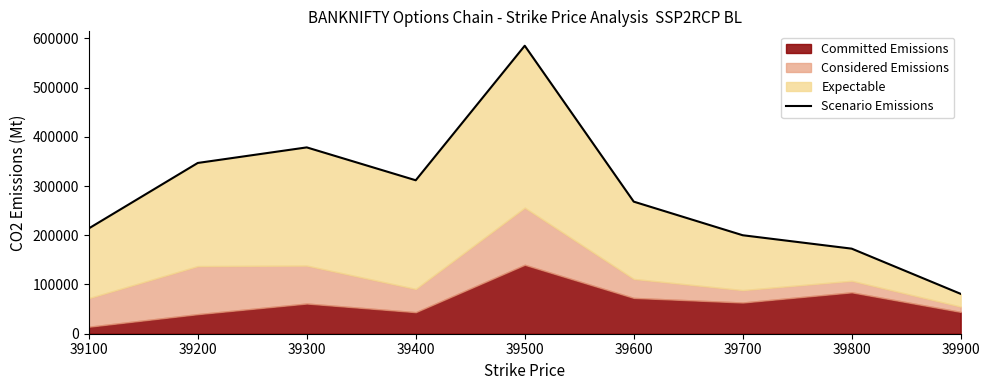

What is the sum of all values?

2557776.8